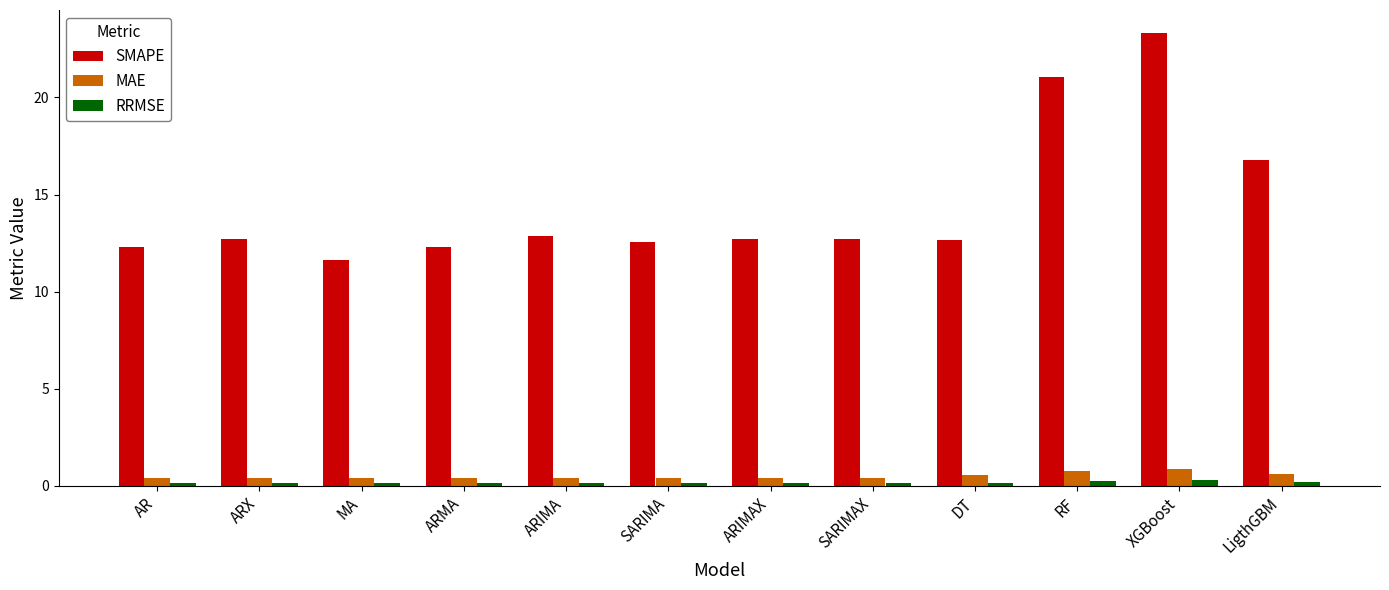

How many groups of bars are there?

12